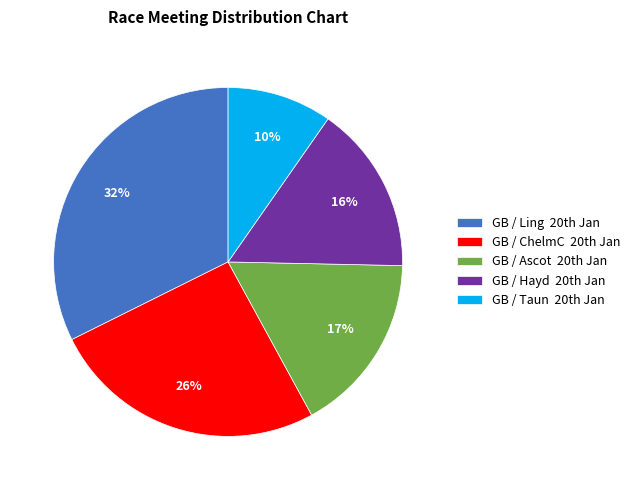

How many slices are in this pie chart?

5